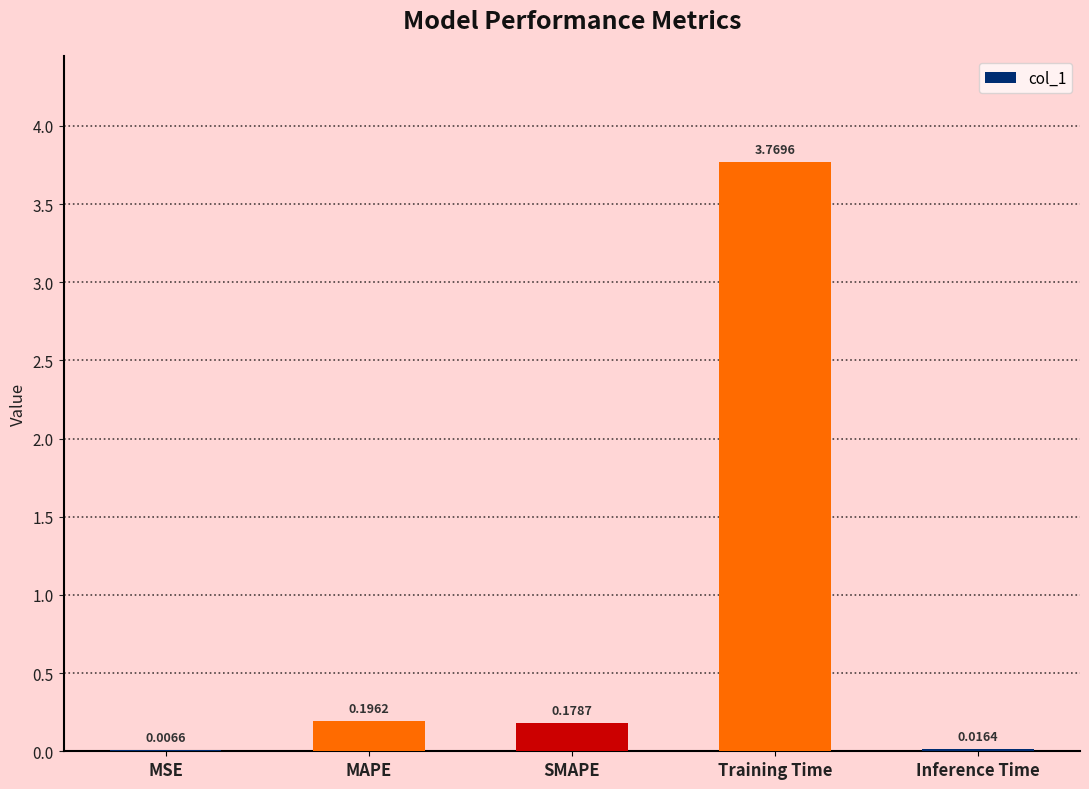

Which has a higher value, MAPE or MSE?

MAPE